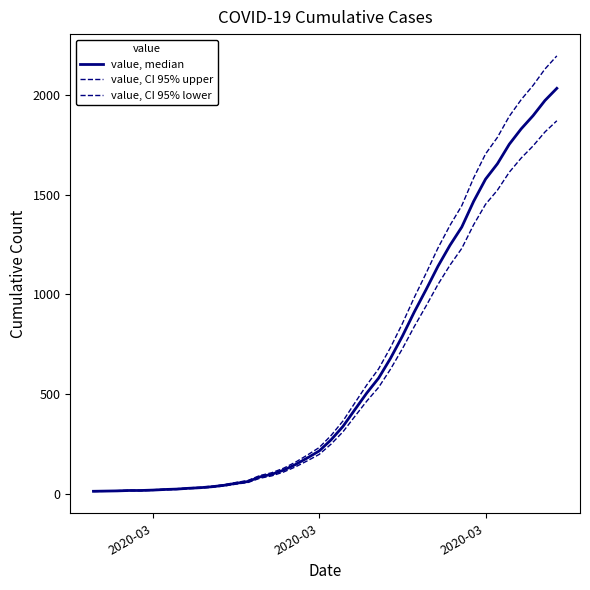

How many lines are shown in the chart?

3